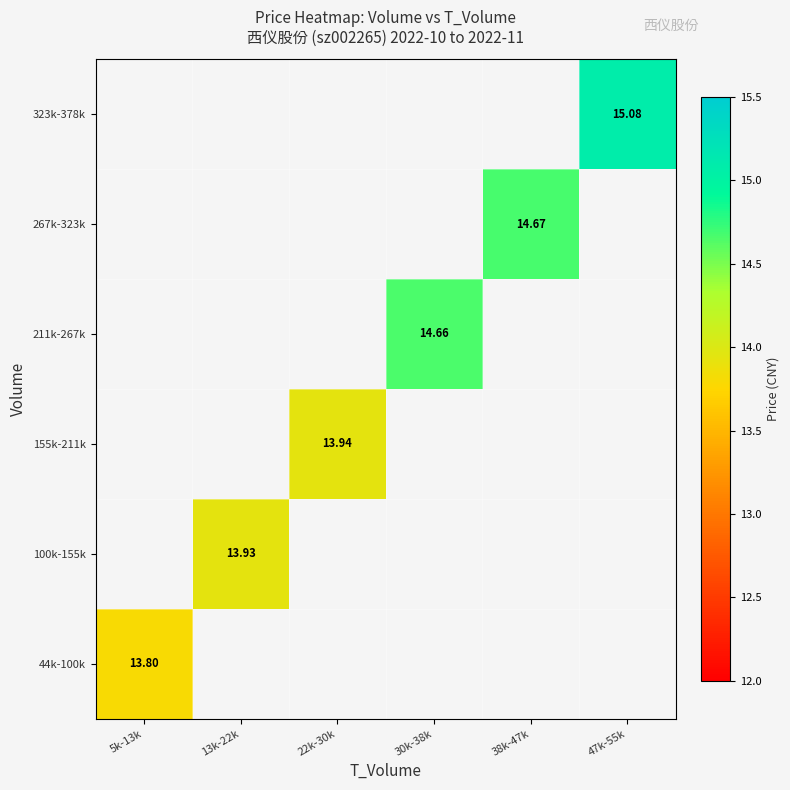

List the series in order of their overall mean, highest first.

44k-100k, 100k-155k, 155k-211k, 211k-267k, 267k-323k, 323k-378k